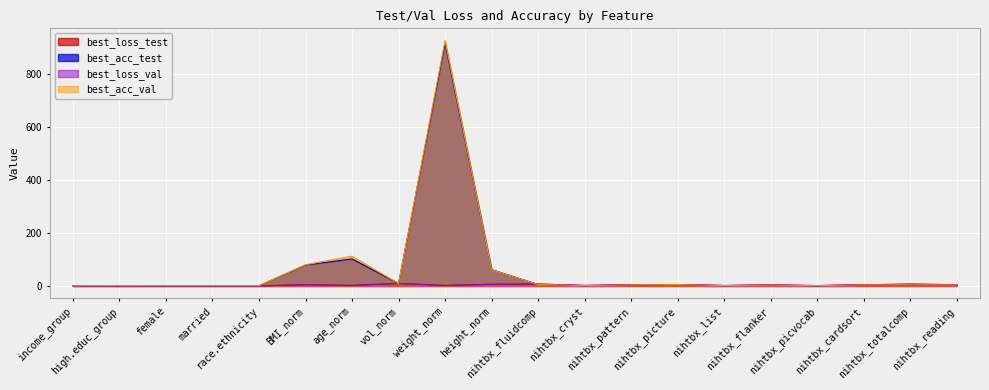

Where do best_acc_test and best_acc_val first cross each other?

high.educ_group and female